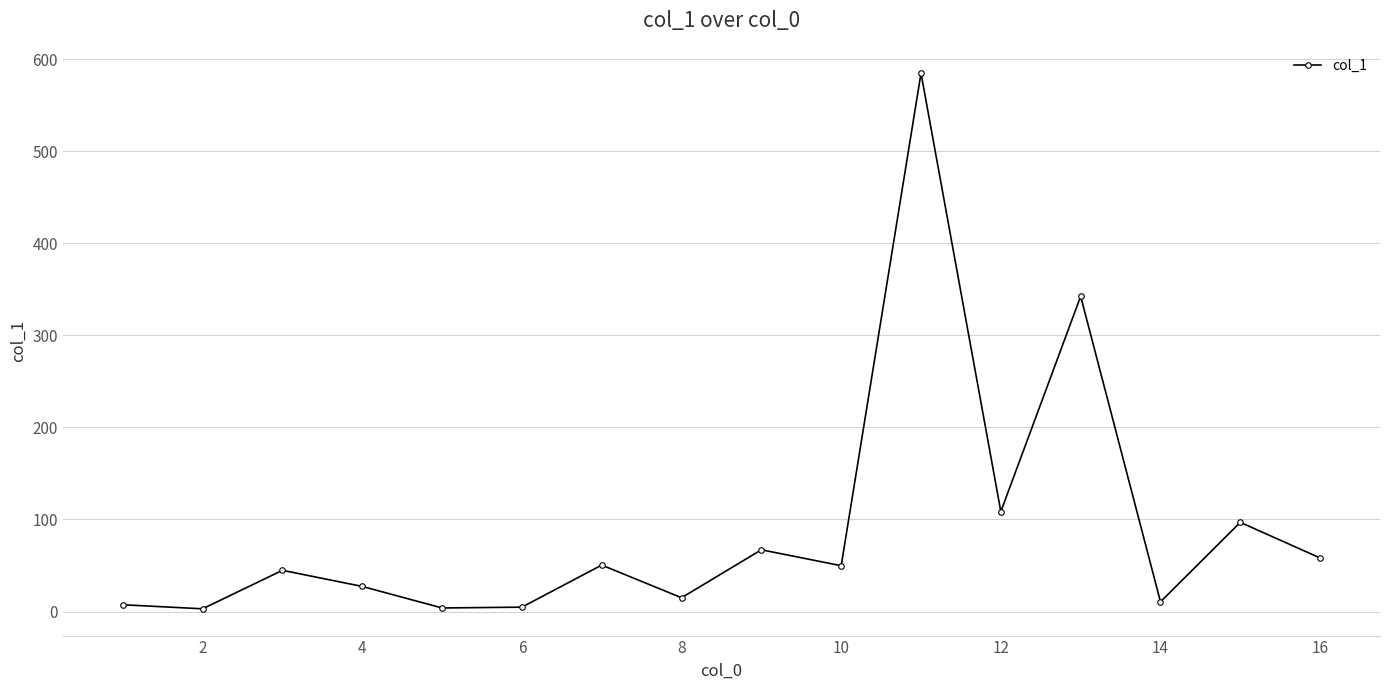

How many interior local peaks (higher than both neighbors) does the data have?

6